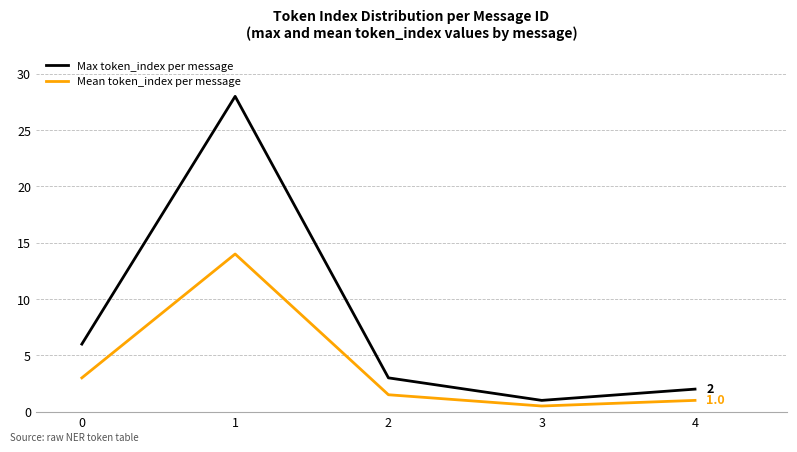

True or false: Mean token_index per message has more than 2 interior local peaks.

False